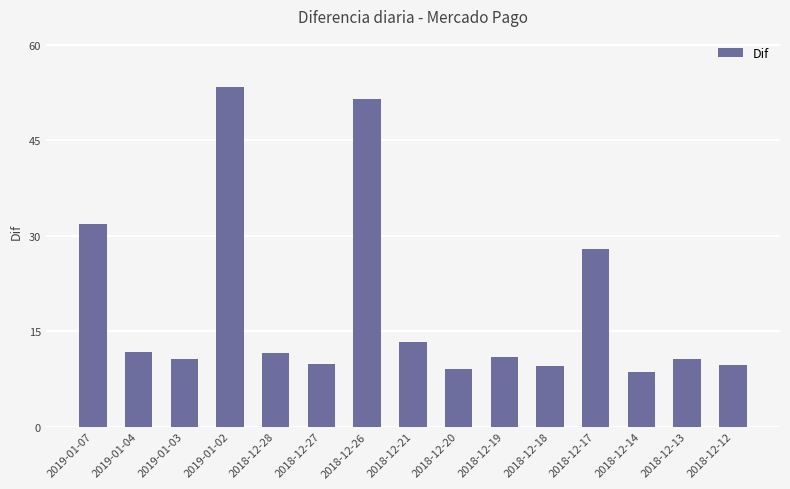

What is the difference between the maximum and minimum values?

44.9